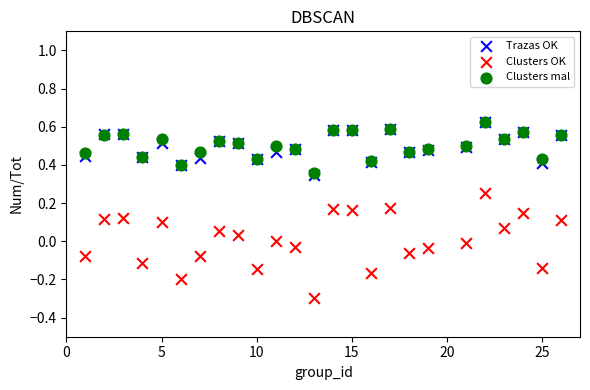

What are all the series names shown in the legend?

Trazas OK, Clusters OK, Clusters mal